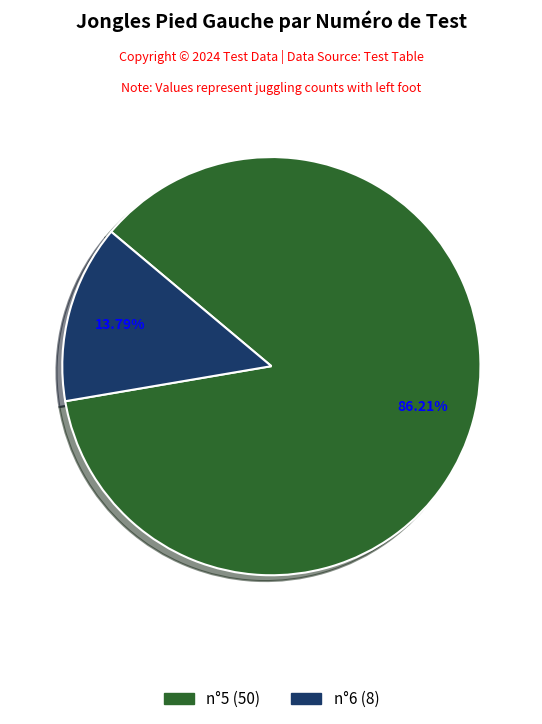

Which has a higher value, n°5 or n°6?

n°5